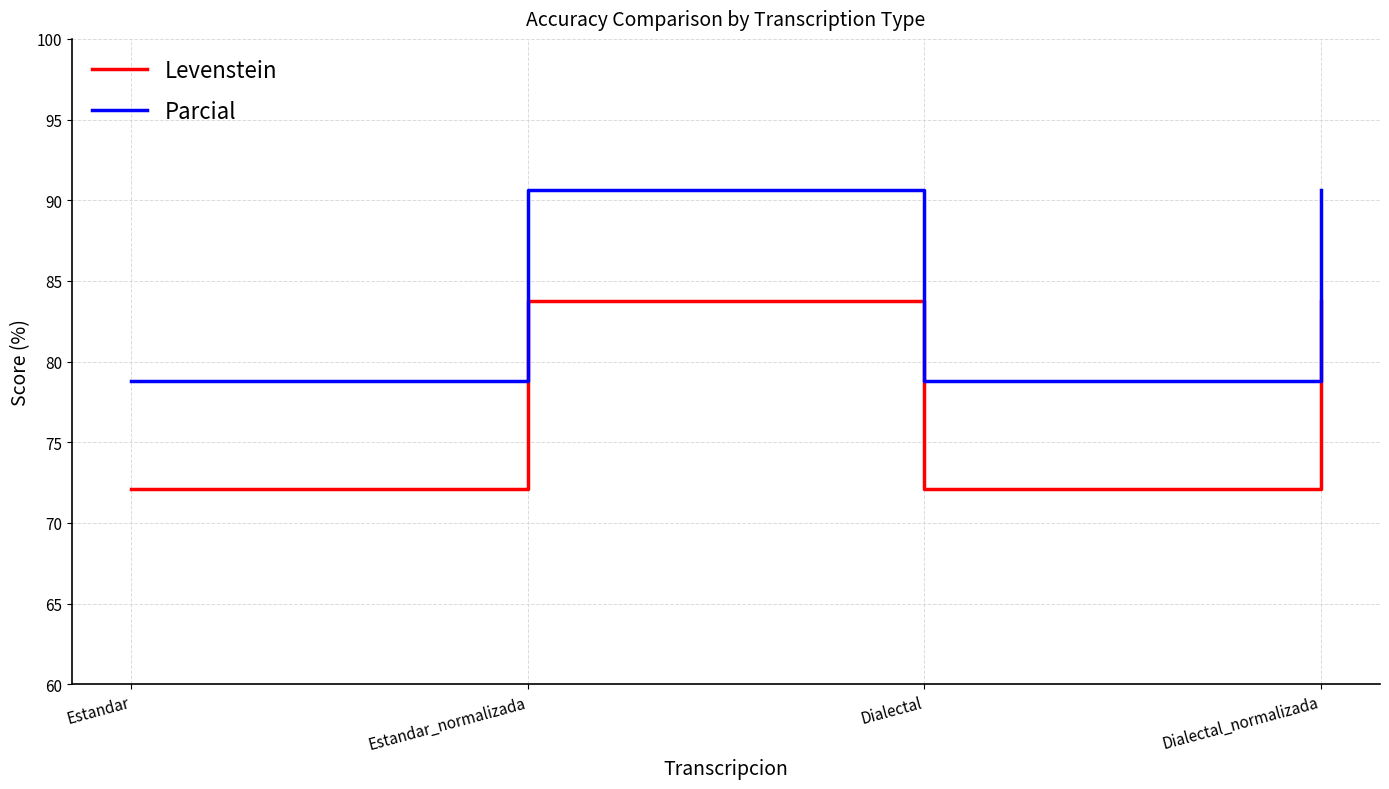

True or false: Levenstein and Parcial cross at least once.

False